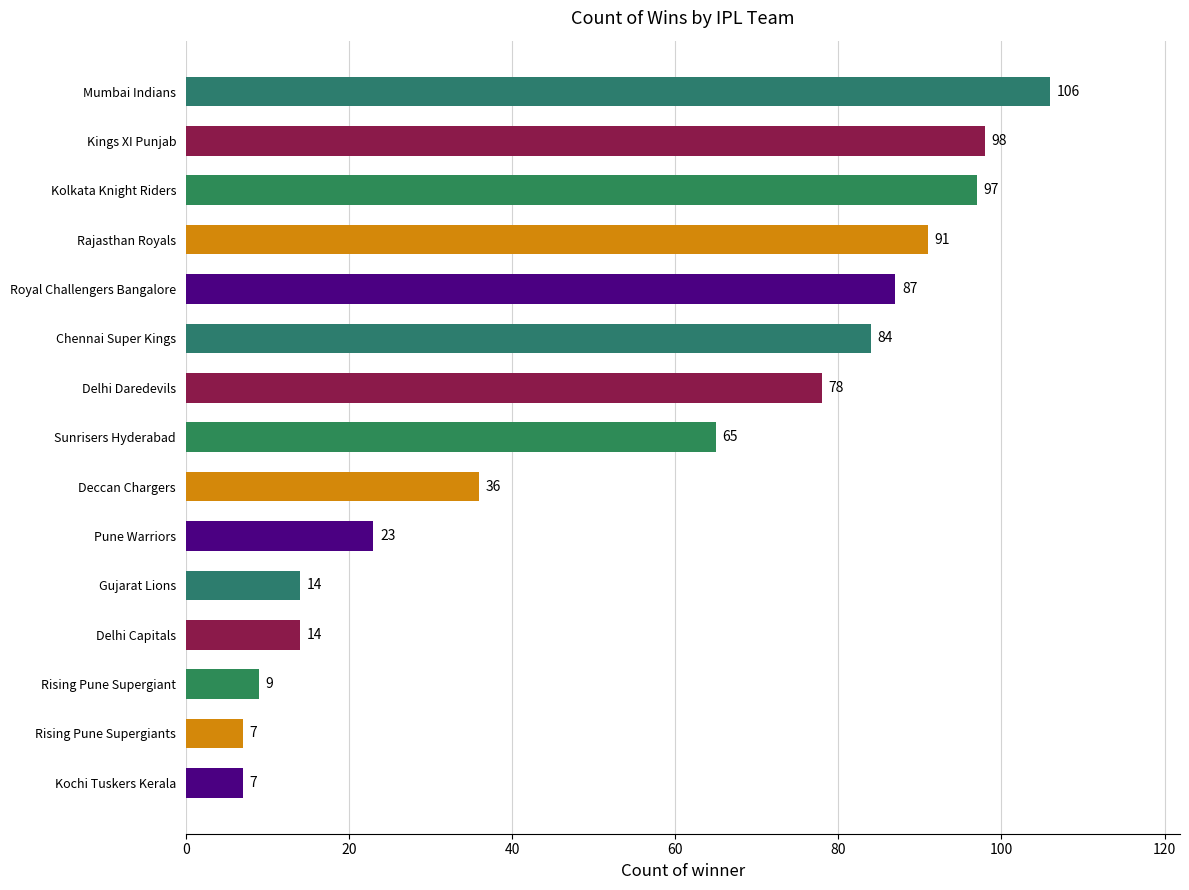

What is the difference between the values at Delhi Daredevils and Pune Warriors?

55